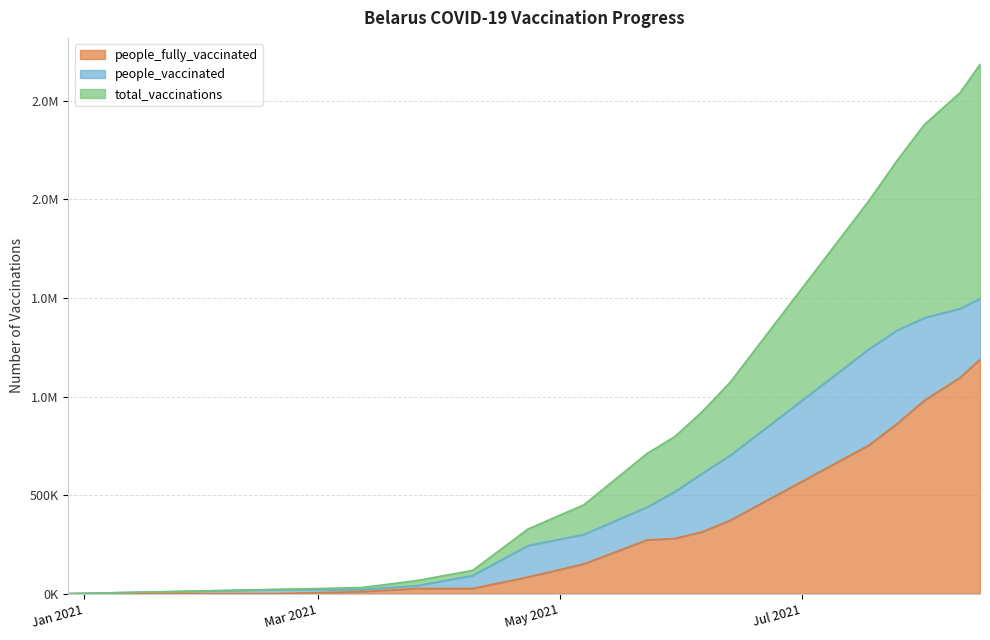

What is the spread (max minus min) of values at 2021-05-30?

517151